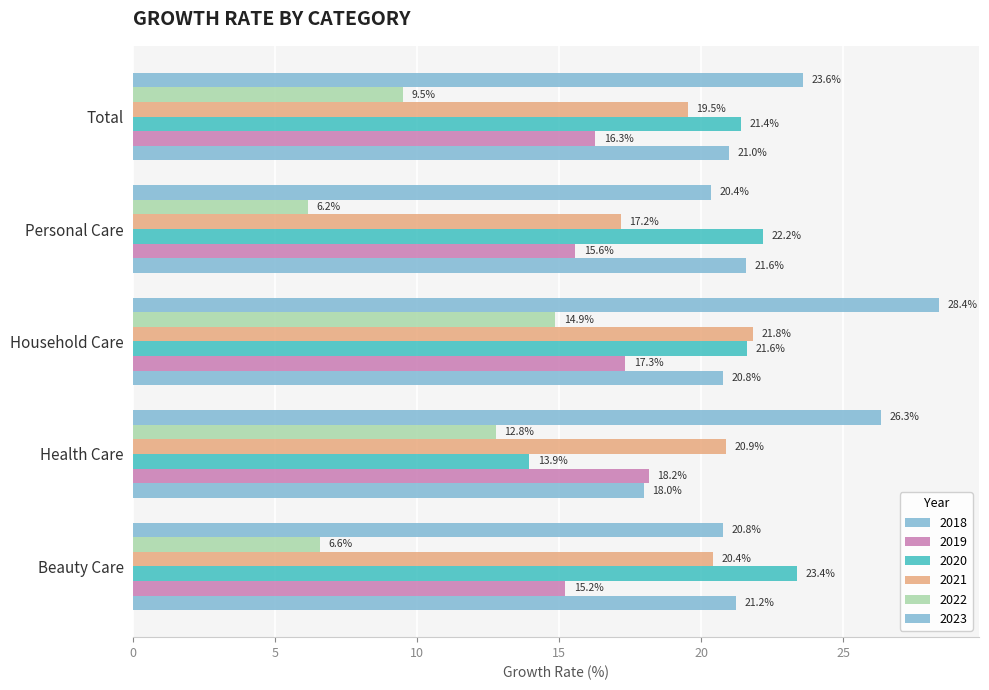

How many categories are shown in the chart?

5